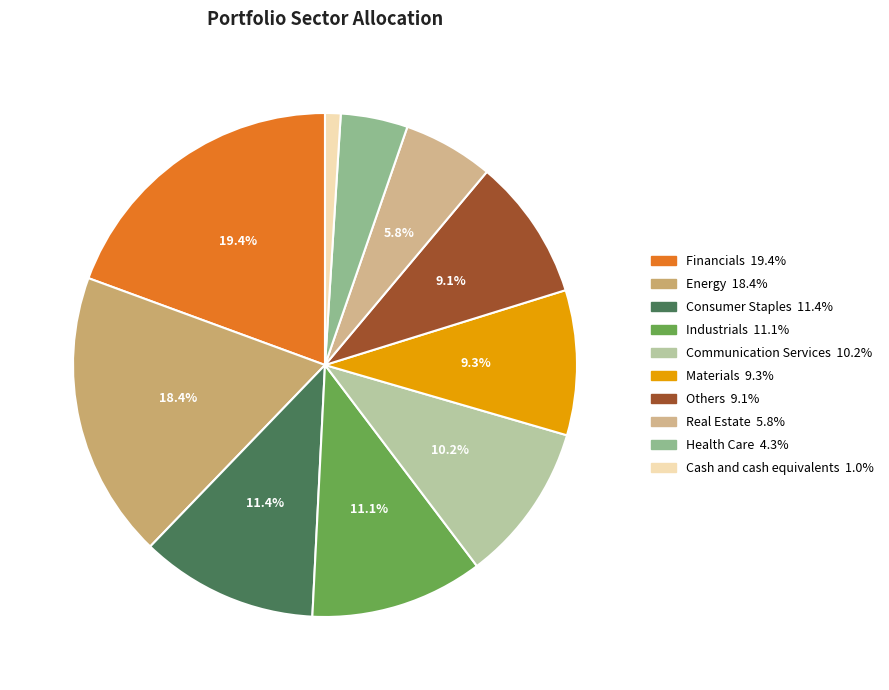

Is it true that Materials is 9% of the pie?

True